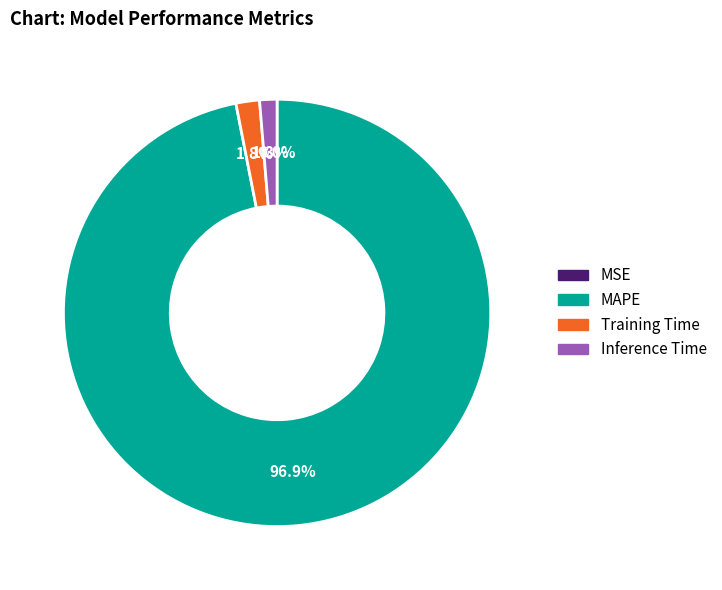

What is the largest slice in the pie chart?

MAPE